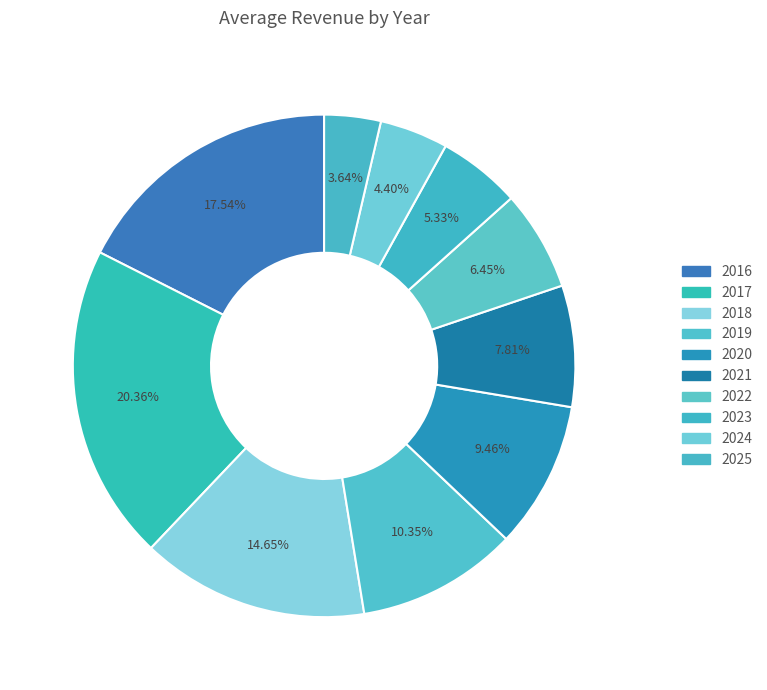

To the nearest percent, what is the difference between the 2019 and 2016 slice percentages?

7%